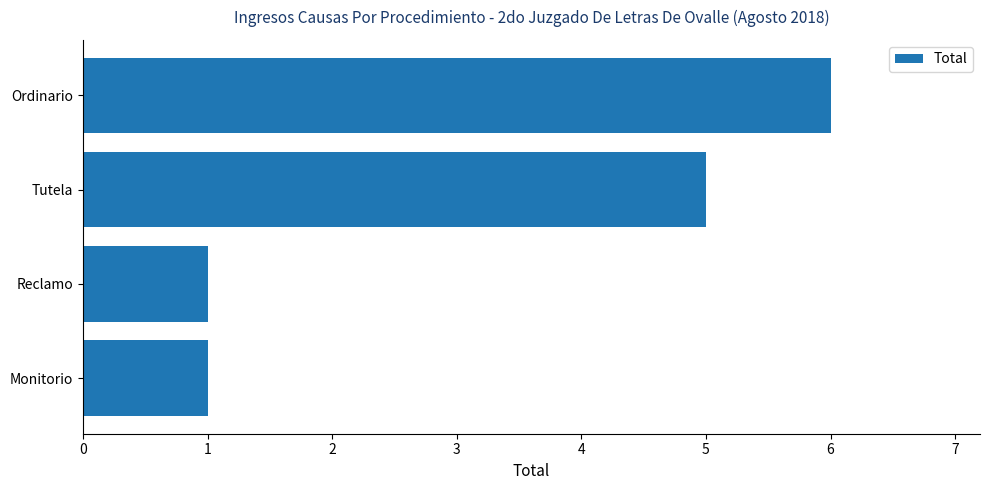

True or false: the data shows 5 at Tutela.

True